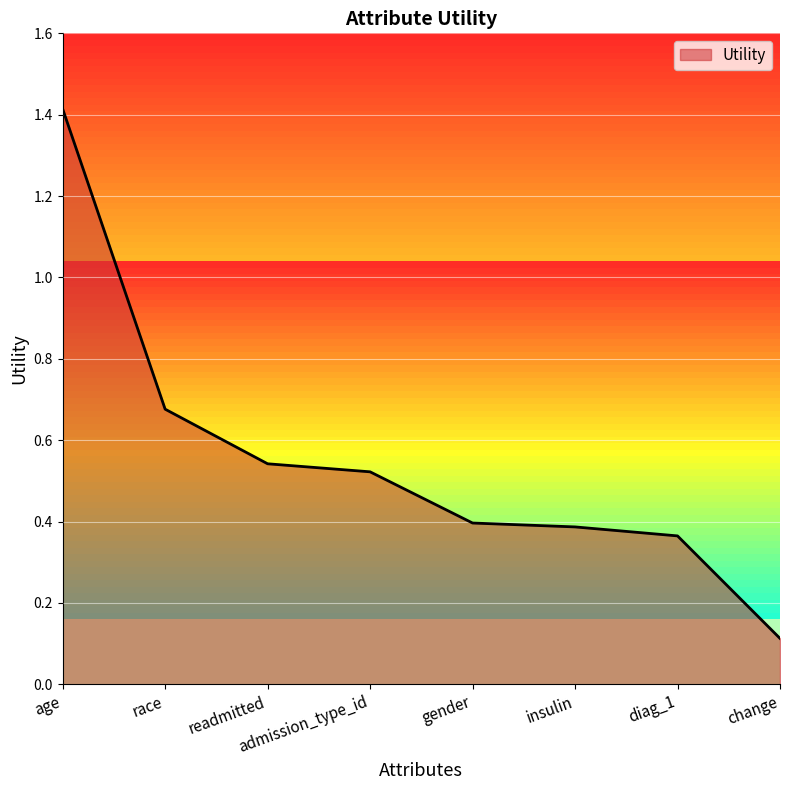

Count the number of data series in this chart.

1